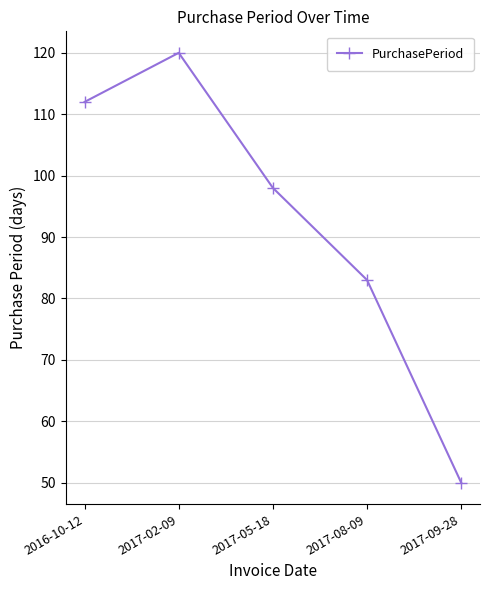

What is the maximum value shown in the chart?

120